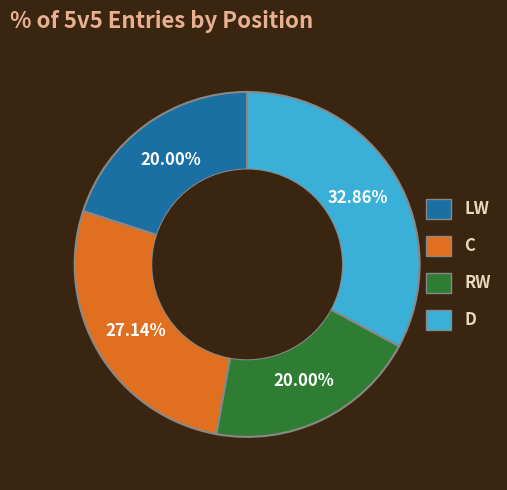

How many segments does this pie chart have?

4